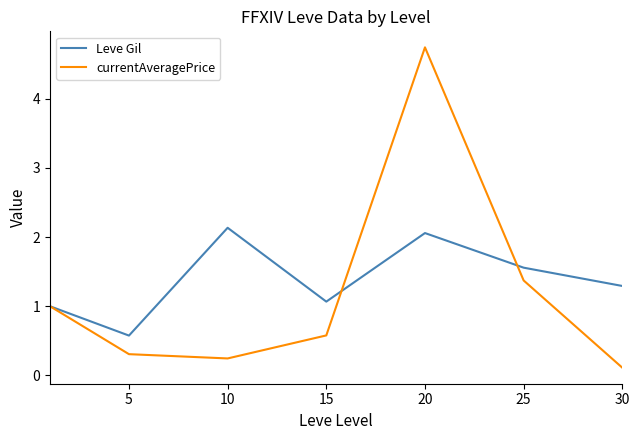

List the series in order of their peak value, lowest first.

Leve Gil, currentAveragePrice